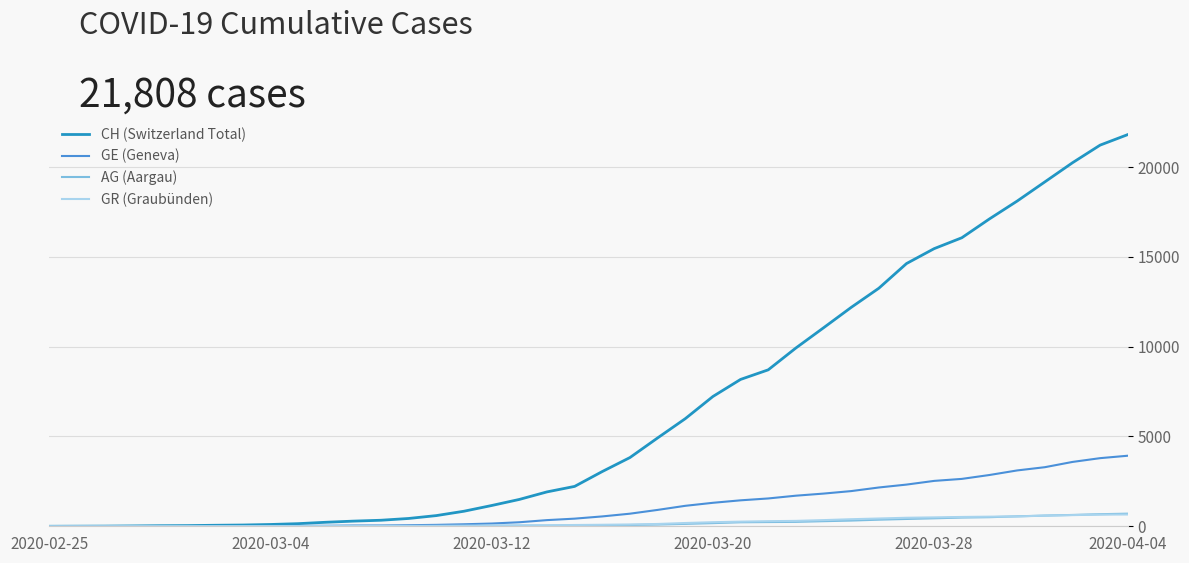

What is the greatest value displayed?

21808